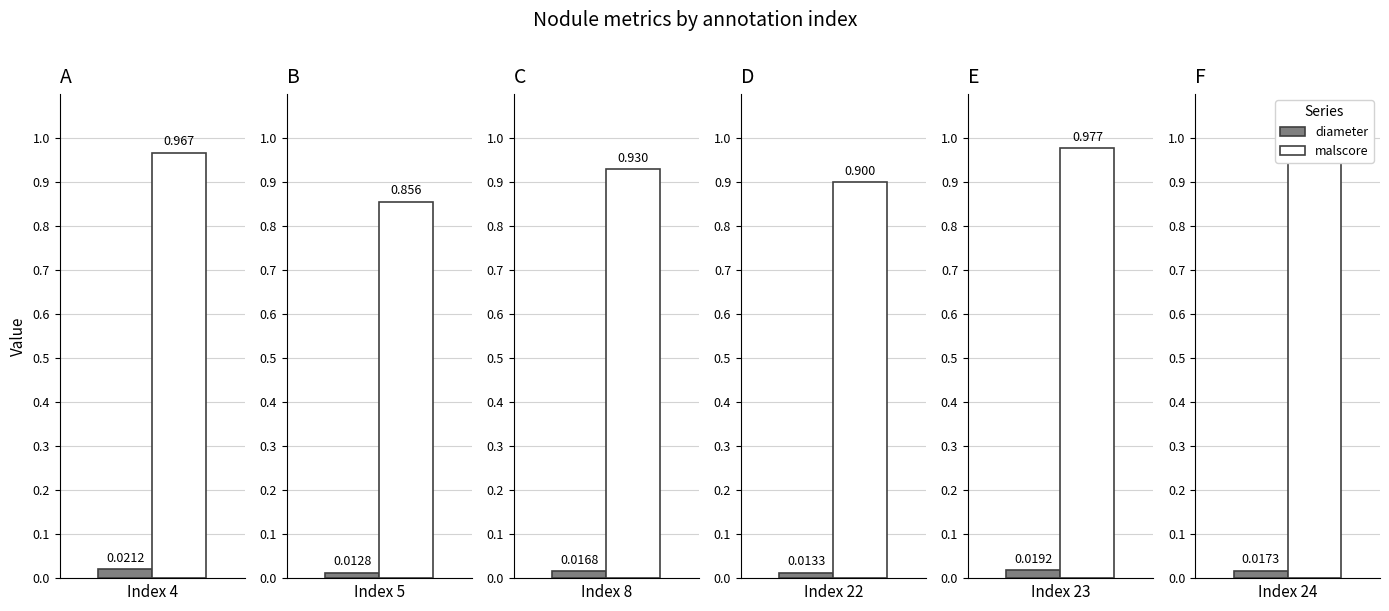

Which series has the largest range (max minus min)?

malscore